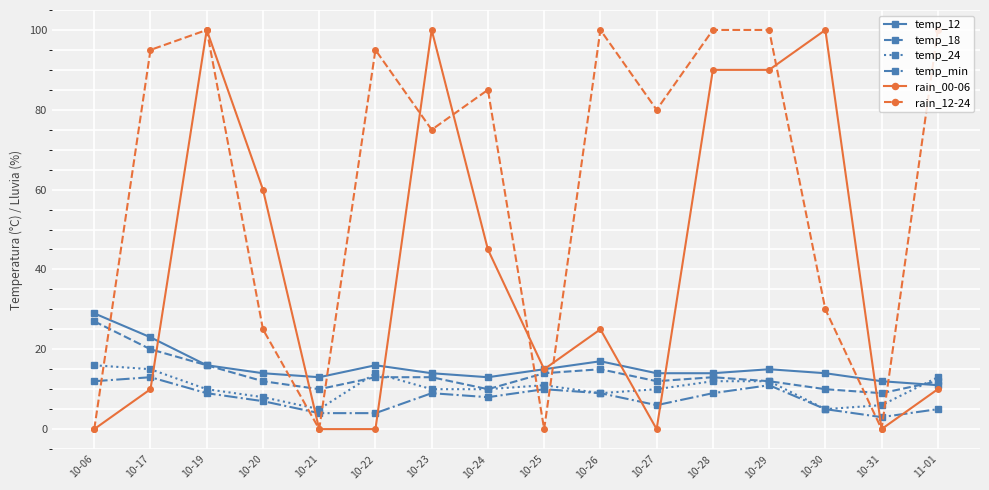

Where do rain_12-24 and temp_12 first cross each other?

10-06 and 10-17